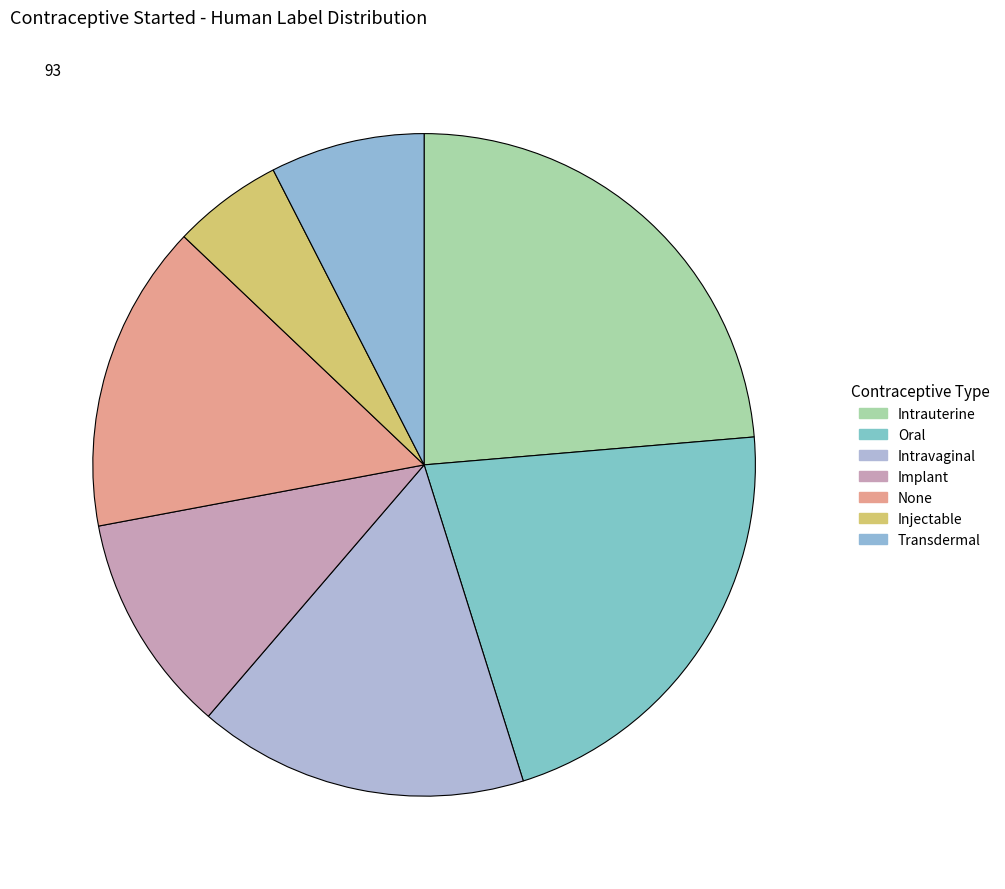

Is Intrauterine the majority of the pie?

No